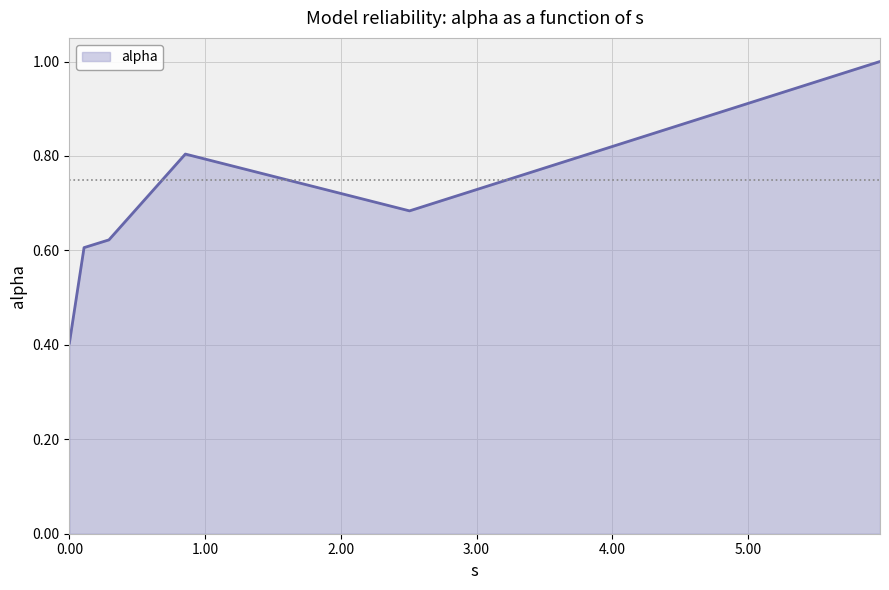

How many interior local peaks (higher than both neighbors) does the data have?

1